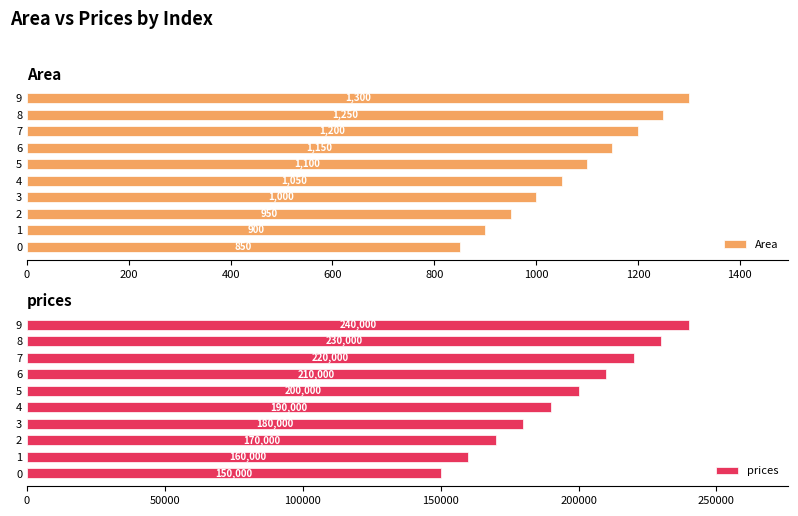

How many Area values are between 950 and 1200?

6